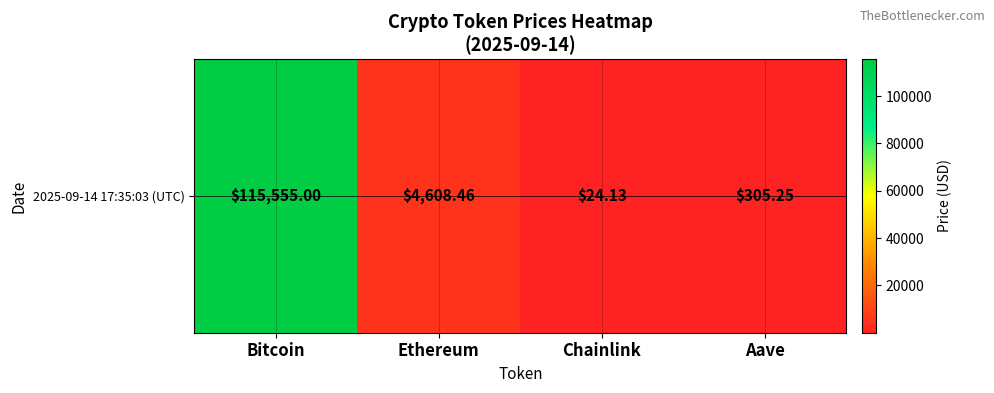

Reading right to left, what are all the values shown in this chart?

305.2	24.1	4608.5	115555.0